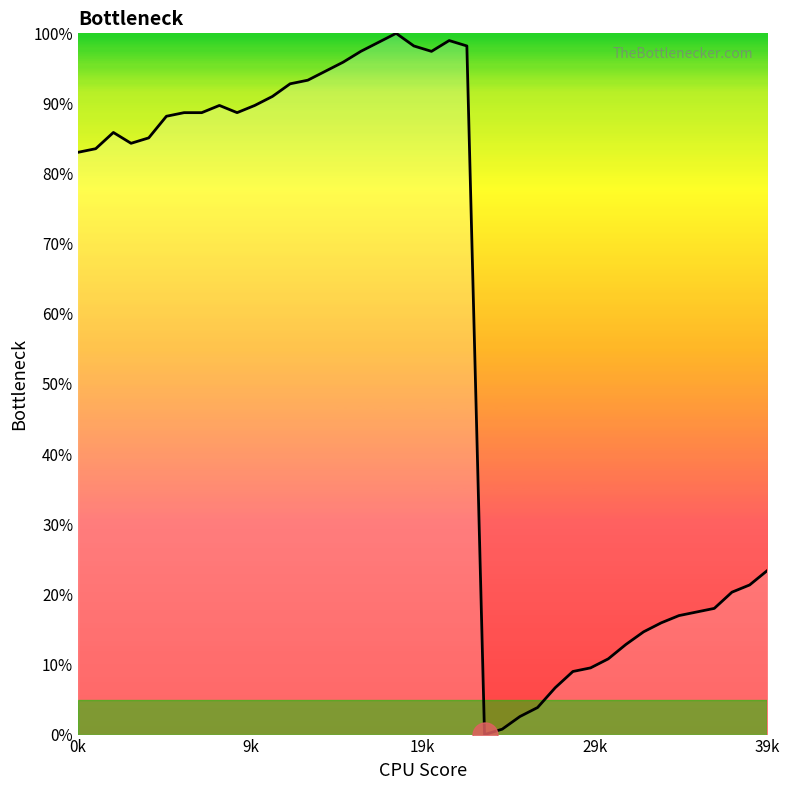

What is the sum of all values?

23.2